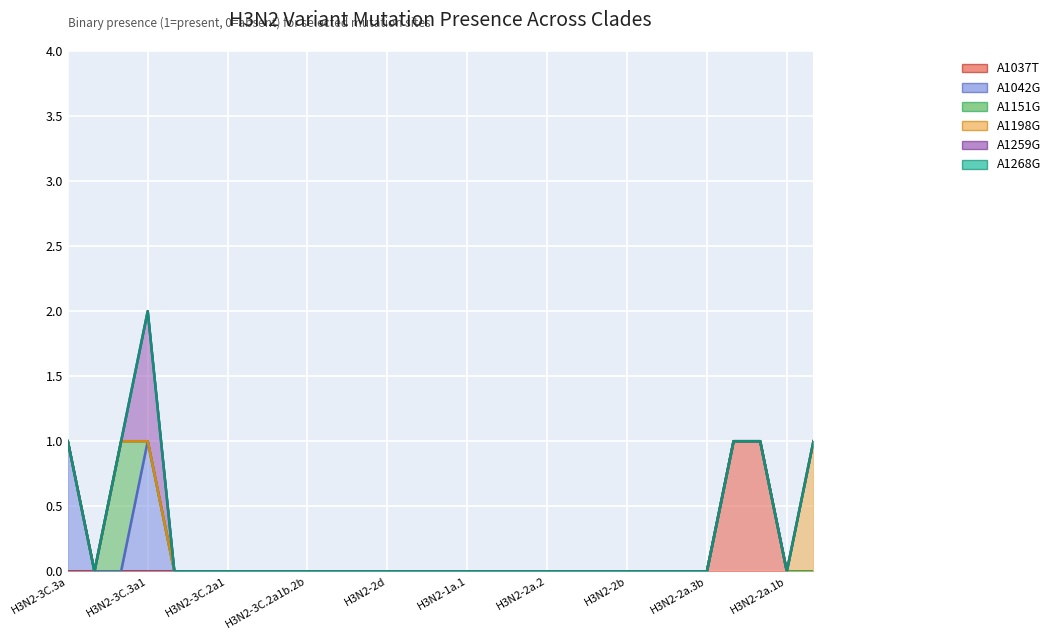

True or false: A1037T and A1198G cross at least once.

False